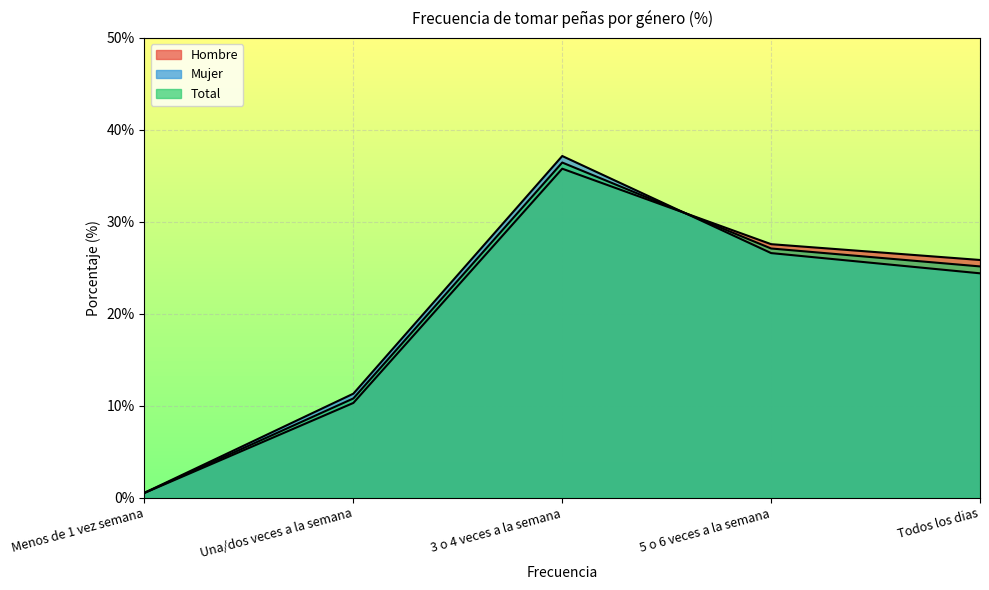

Between 3 o 4 veces a la semana and Todos los dias, which series saw the biggest shift?

Mujer